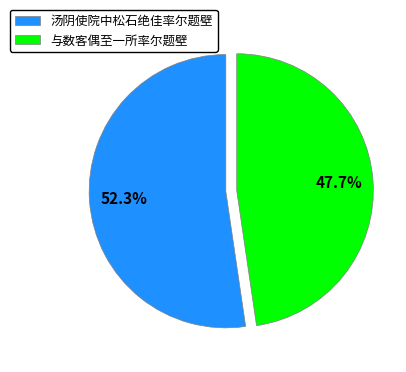

Is it true that 汤阴使院中松石绝佳率尔题壁 is 62% of the pie?

False